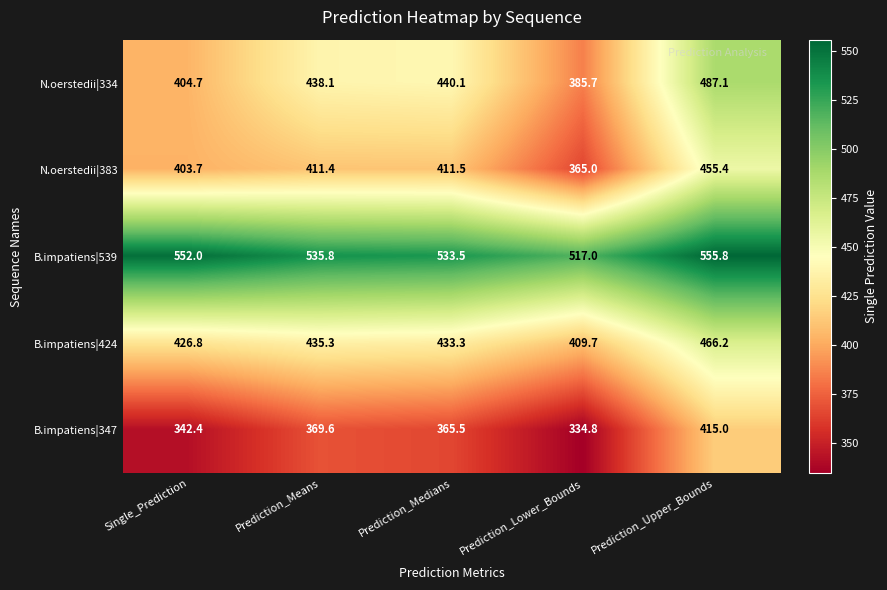

At which category is the sum across all series the highest?

Prediction_Upper_Bounds